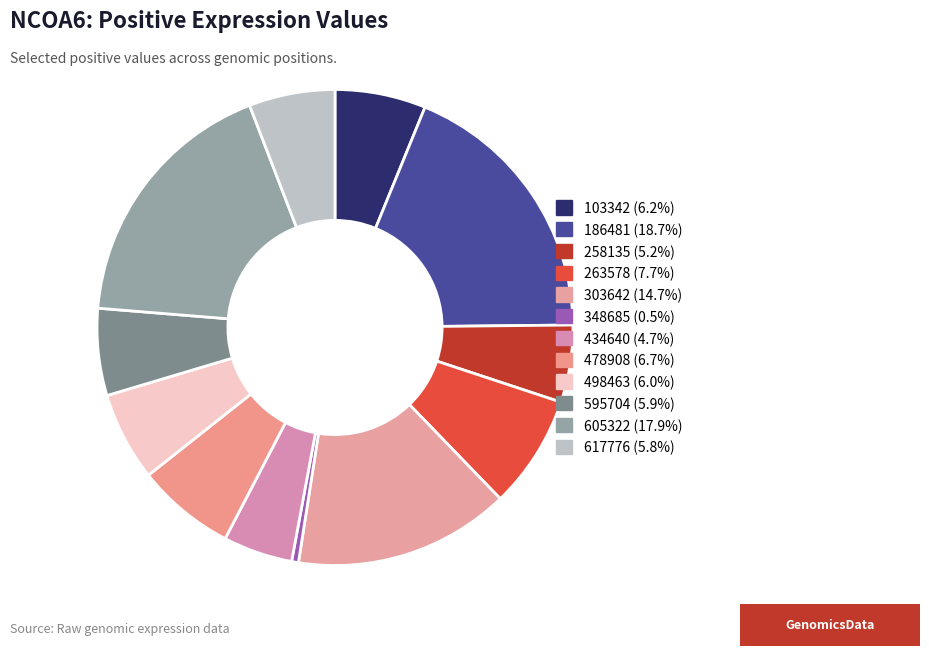

Does any single category account for the majority?

No